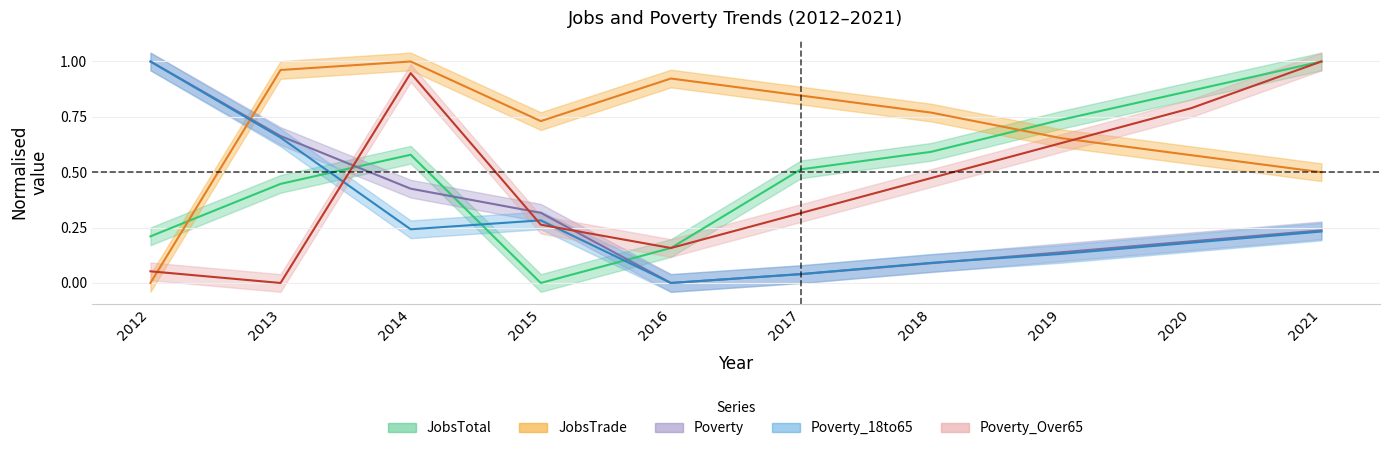

The value of JobsTrade at 2016 is 0.2. True or false?

False